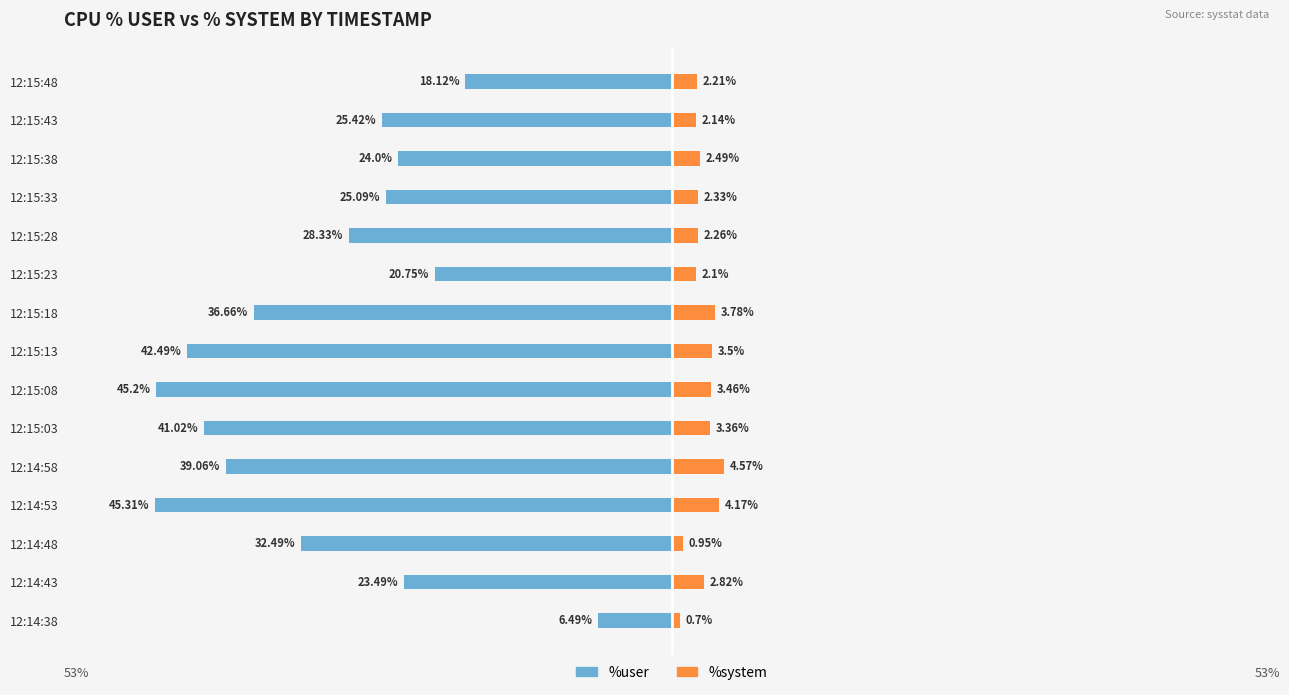

Which series has the widest spread of values?

%user